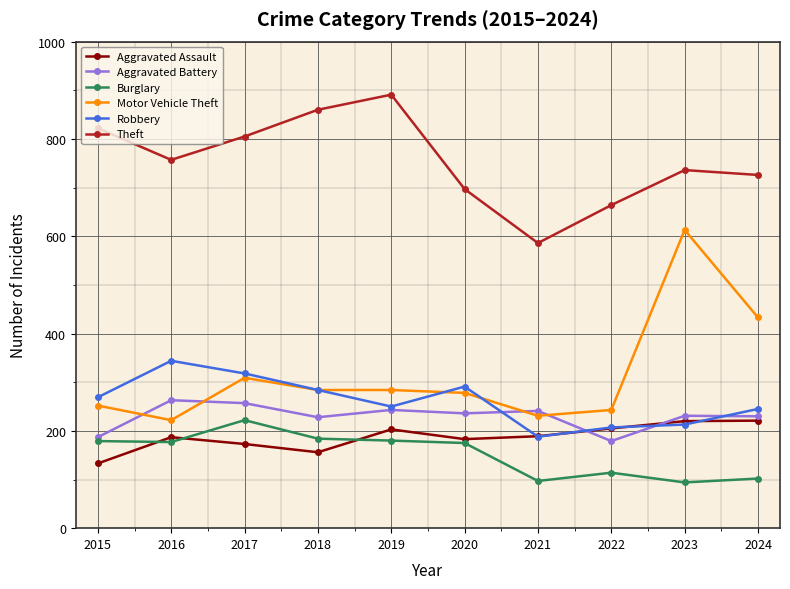

How many interior local valleys does the Aggravated Assault series have?

2